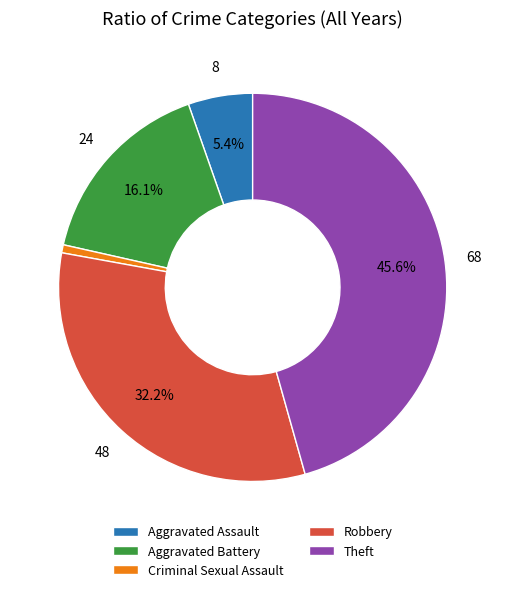

Rank the categories by value from highest to lowest.

Theft, Robbery, Aggravated Battery, Aggravated Assault, Criminal Sexual Assault